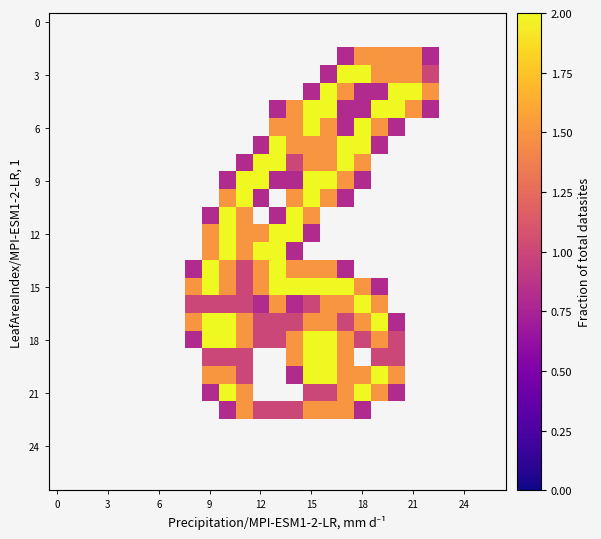

How many distinct data groups are displayed?

27